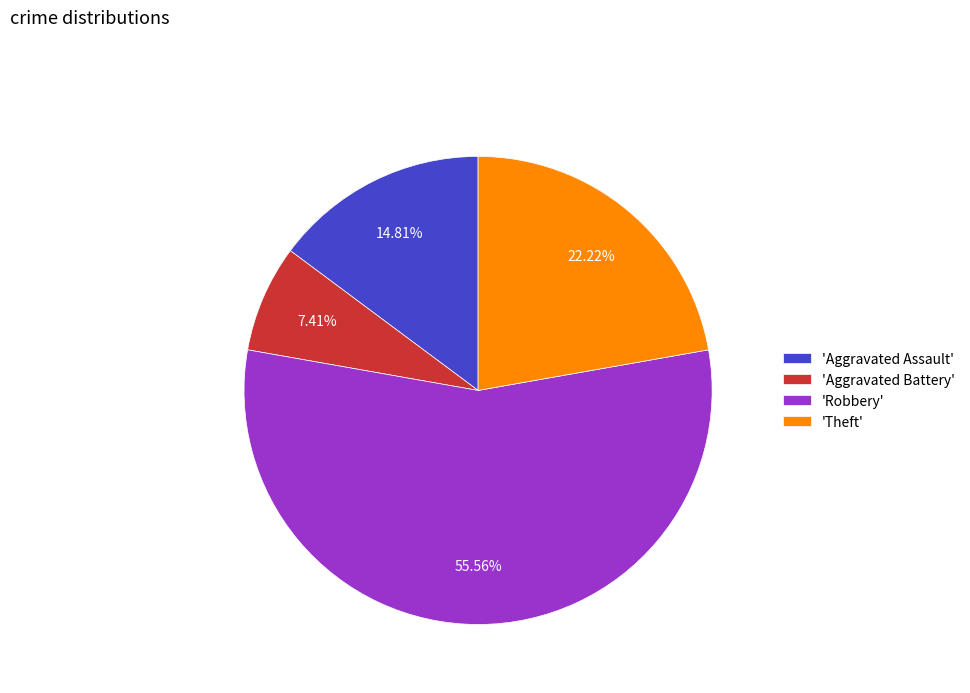

Combined, do 'Theft' and 'Aggravated Battery' account for over 50%?

No